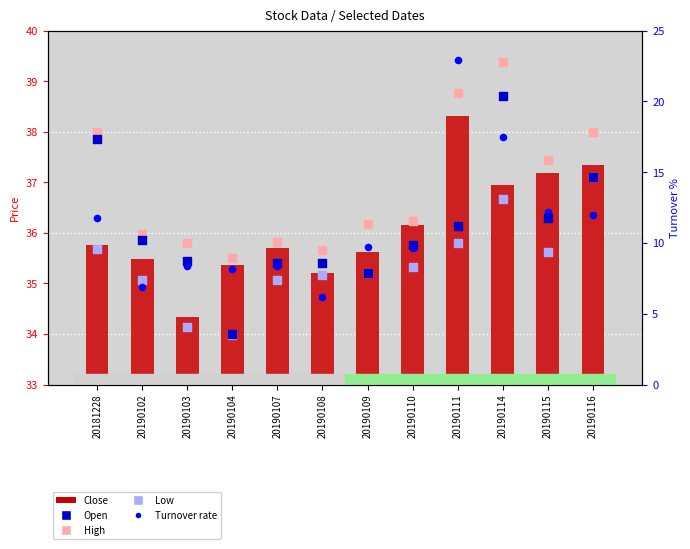

Which series has the widest spread of Y values?

Turnover rate